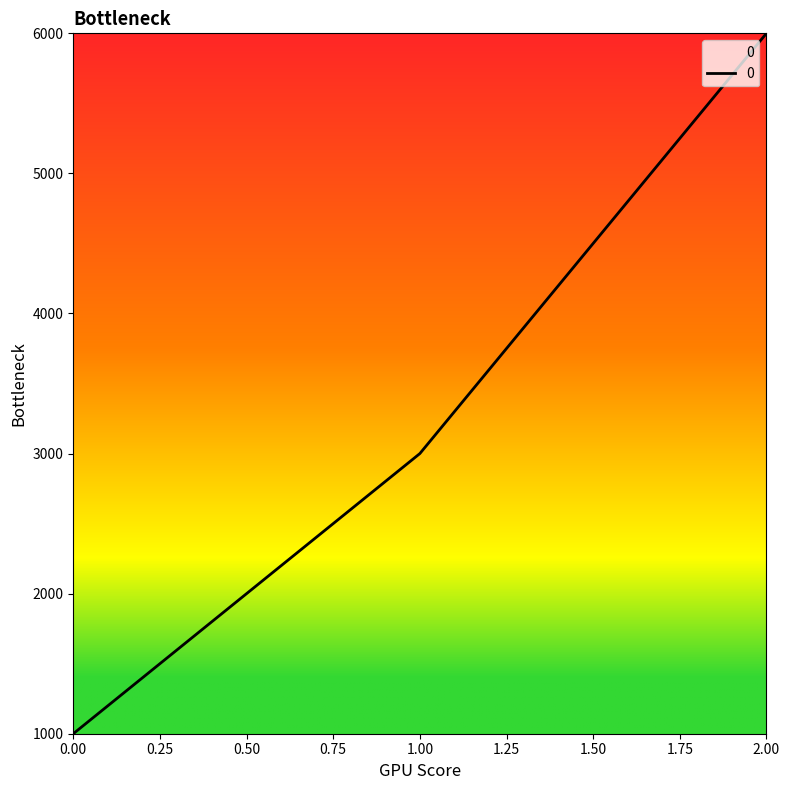

What is the difference between the maximum and minimum values?

5000